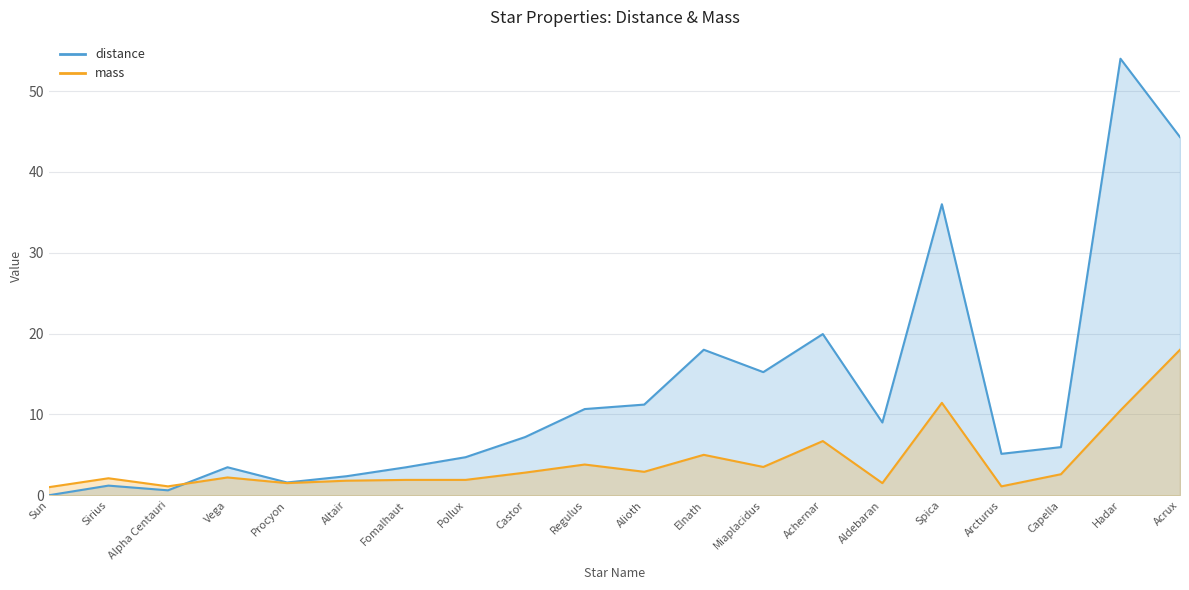

Does the chart have visible grid lines?

Yes